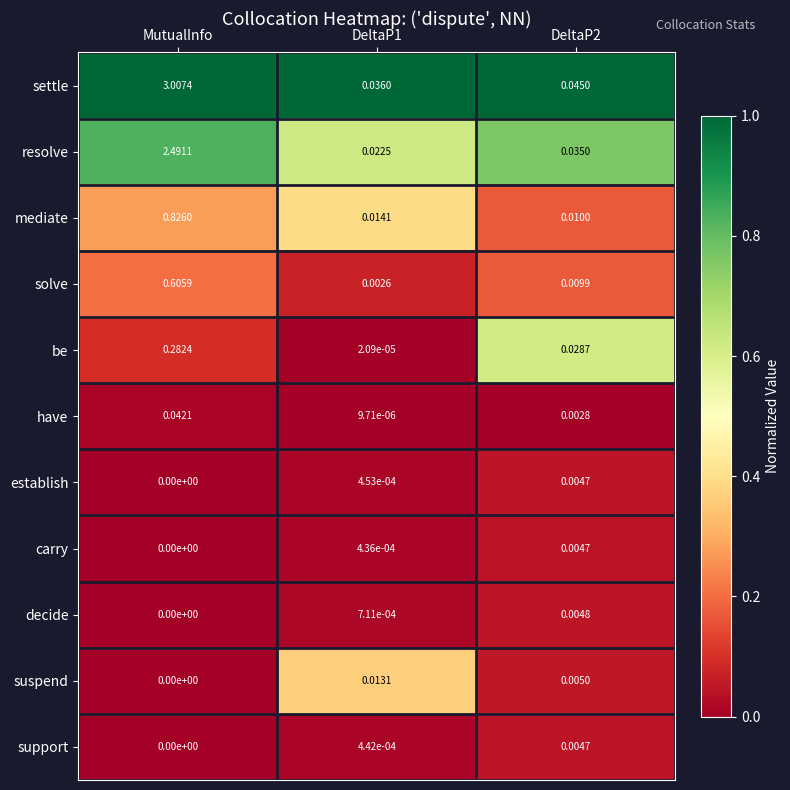

Is the value of decide at MutualInfo greater than the value of have at MutualInfo?

No